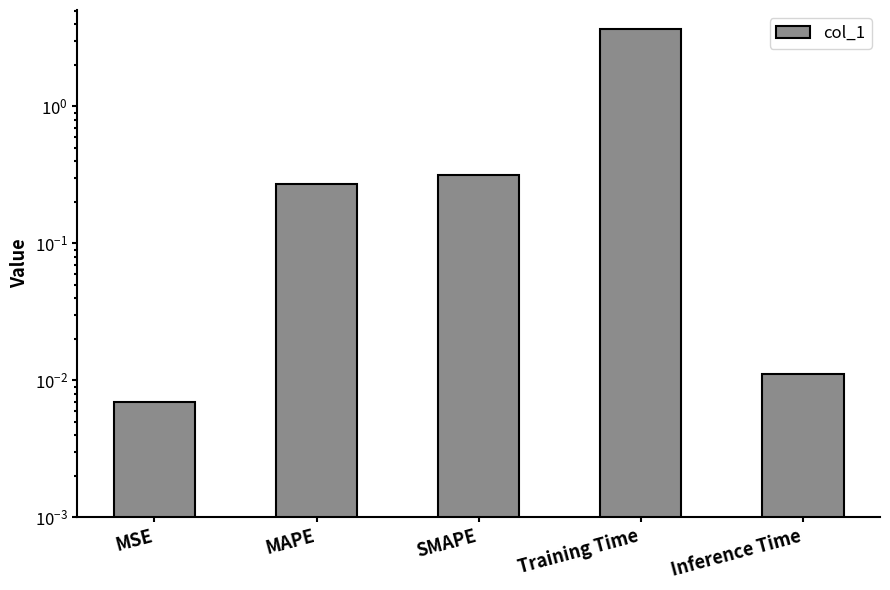

What is the difference between the maximum and minimum values?

3.7